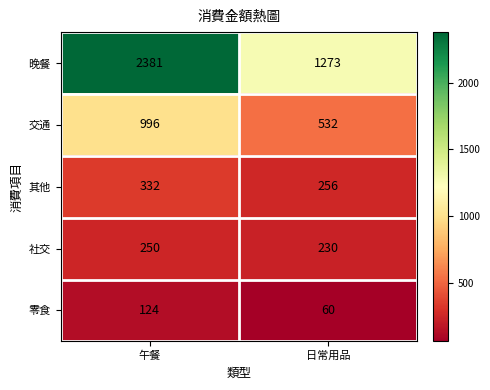

The 晚餐 series shows 3255 at 午餐. True or false?

False